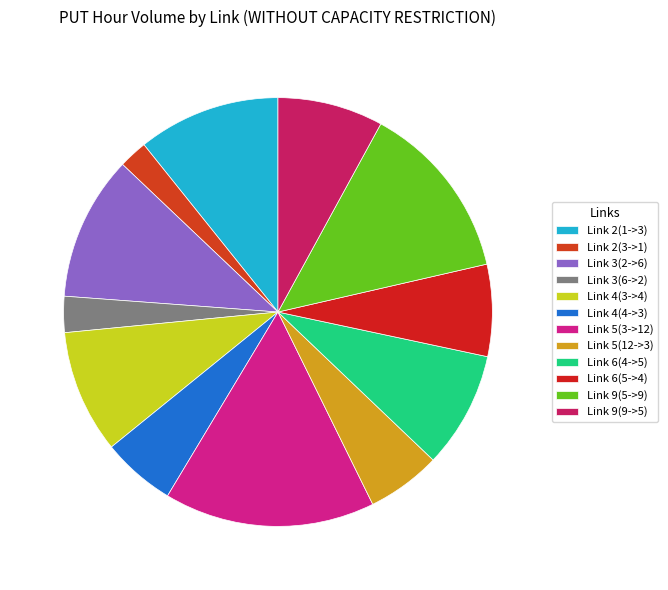

How many segments does this pie chart have?

12